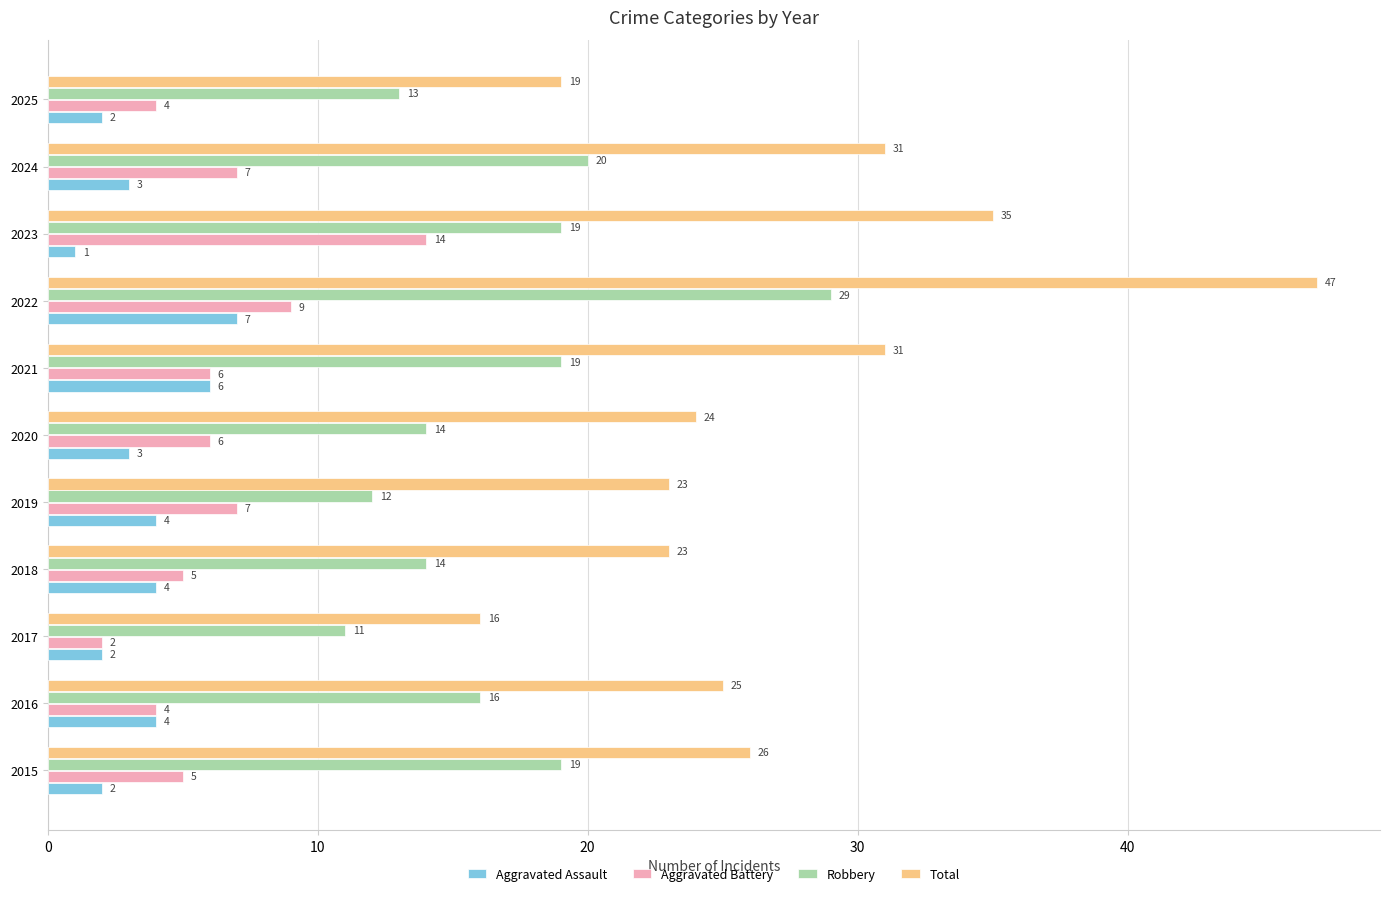

Rank the series by their maximum value, from lowest to highest.

Aggravated Assault, Aggravated Battery, Robbery, Total